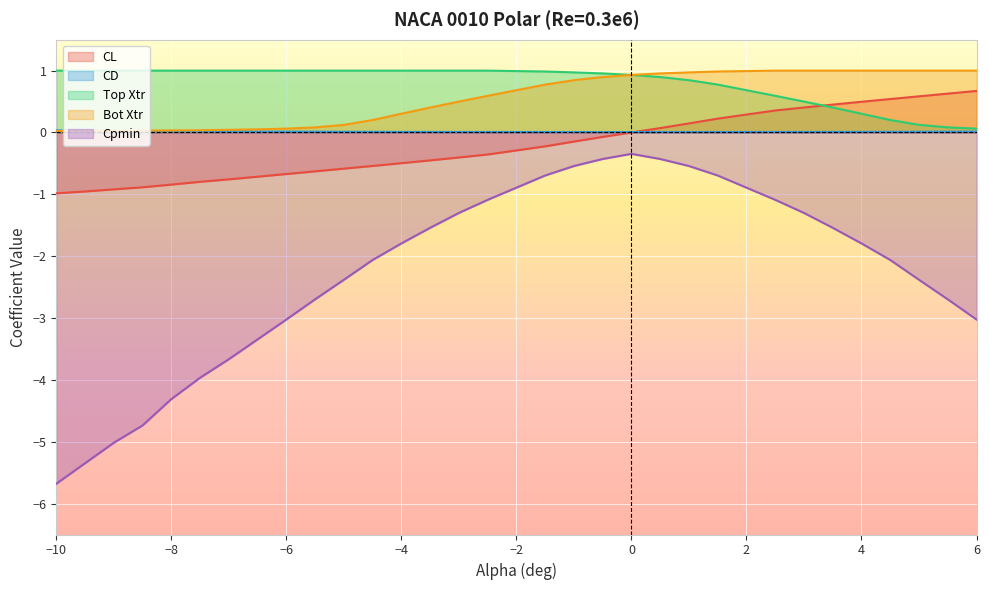

What is the greatest value displayed?

1.0